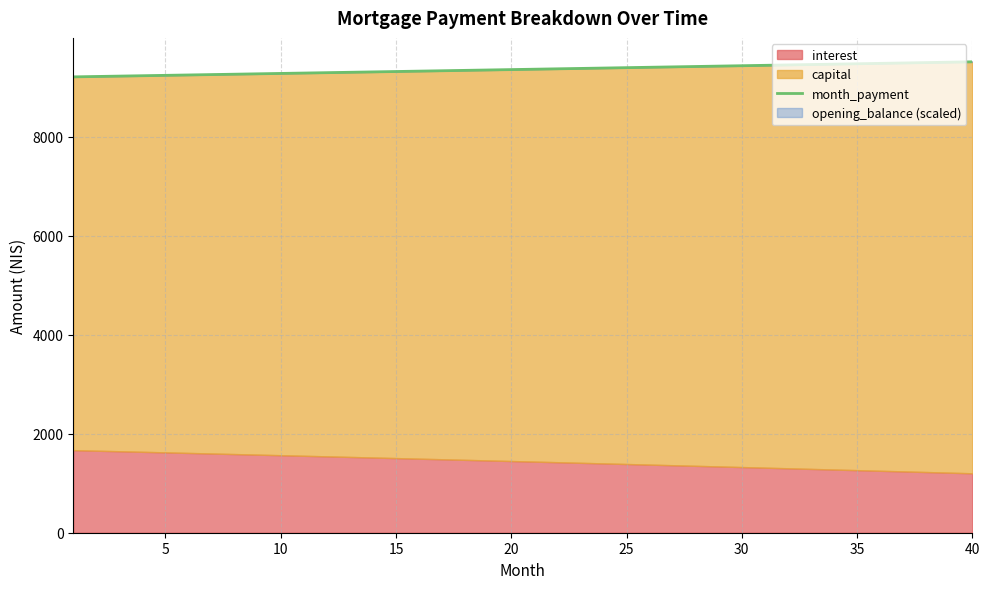

What is the minimum value shown in the chart?

9209.0